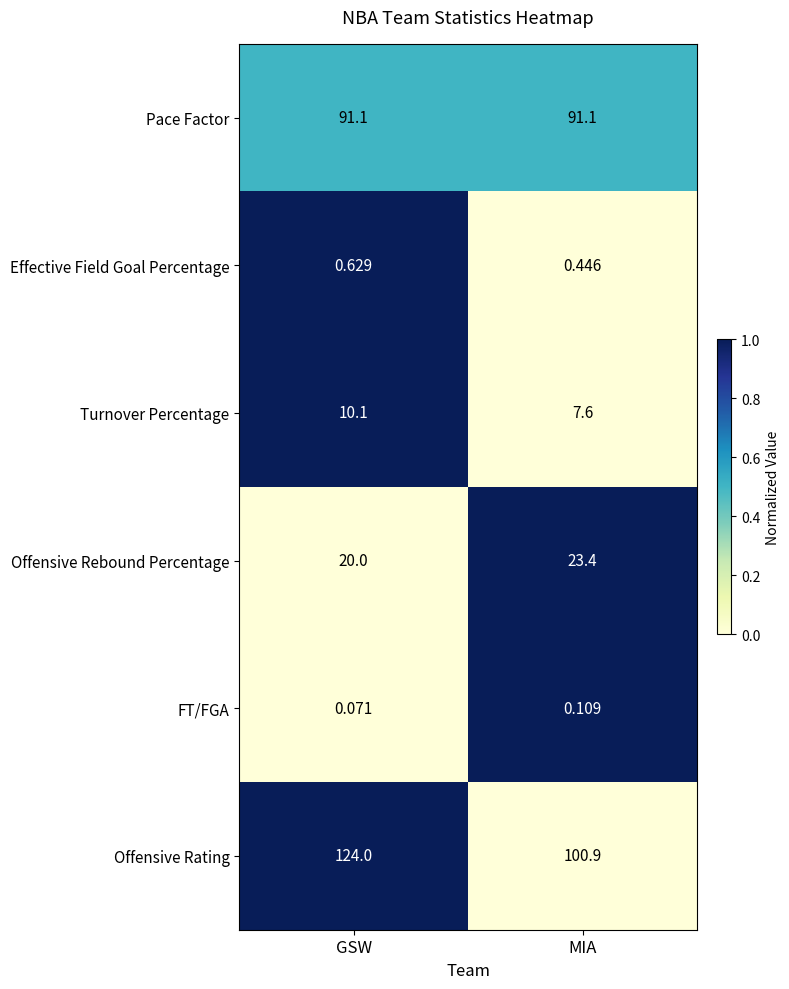

Which series changed the most between GSW and MIA?

Offensive Rating